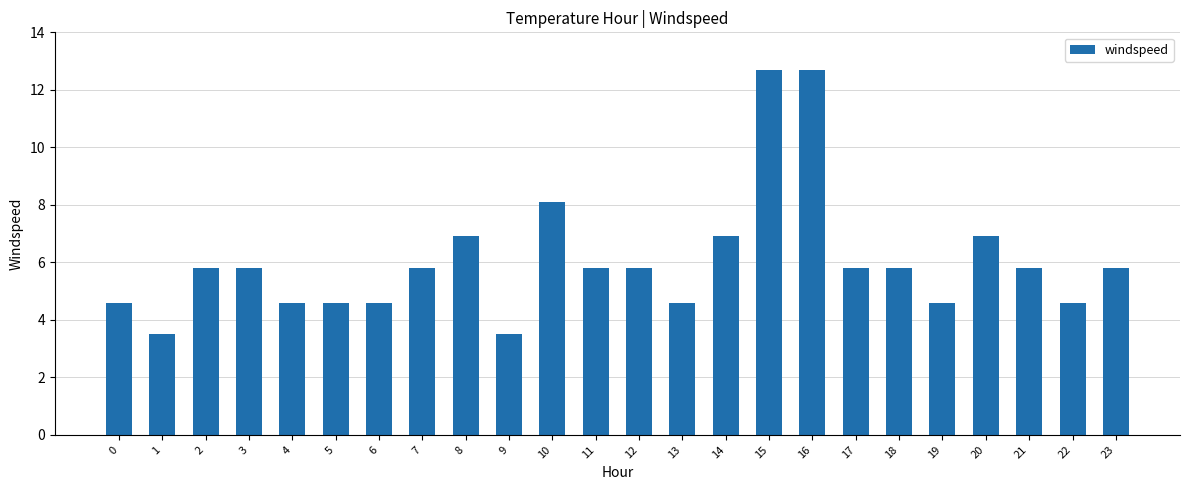

Reading left to right, extract all data points from this chart.

0=4.6	1=3.5	2=5.8	3=5.8	4=4.6	5=4.6	6=4.6	7=5.8	8=6.9	9=3.5	10=8.1	11=5.8	12=5.8	13=4.6	14=6.9	15=12.7	16=12.7	17=5.8	18=5.8	19=4.6	20=6.9	21=5.8	22=4.6	23=5.8